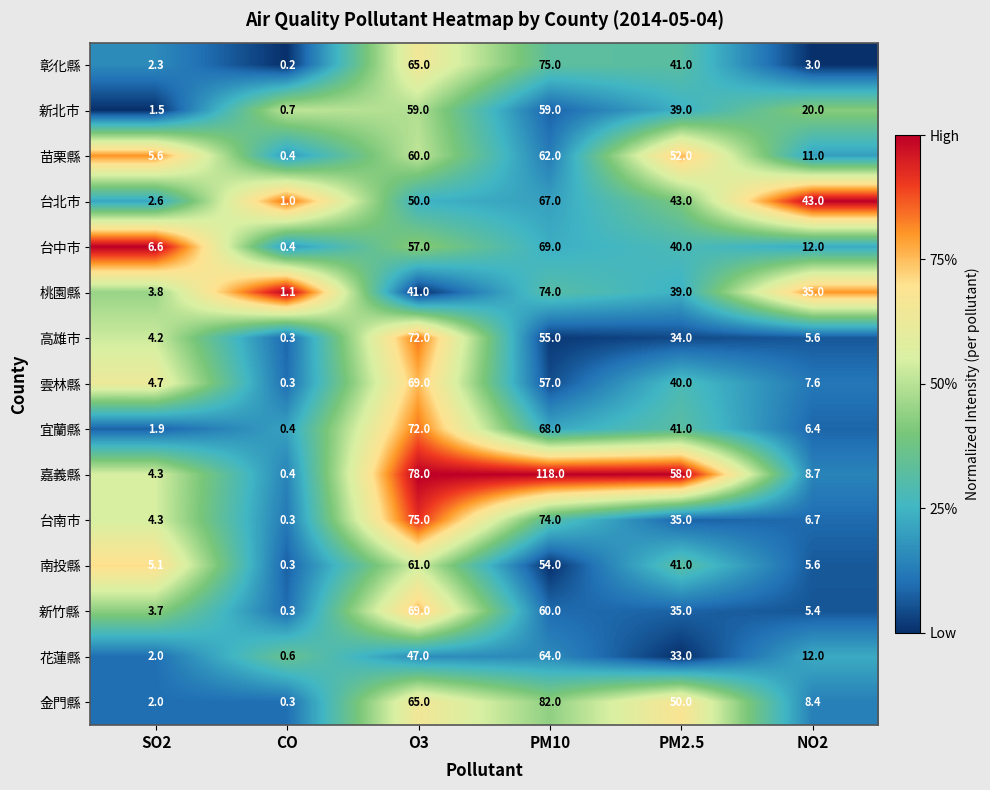

True or false: 苗栗縣 has a value of 24.8 at PM2.5.

False